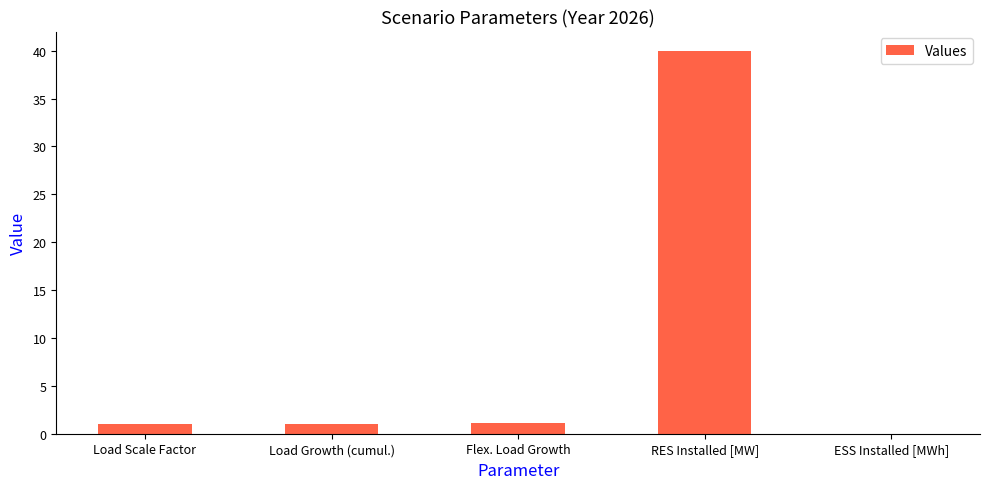

What is the change in value from Load Growth (cumul.) to RES Installed [MW]?

+38.9